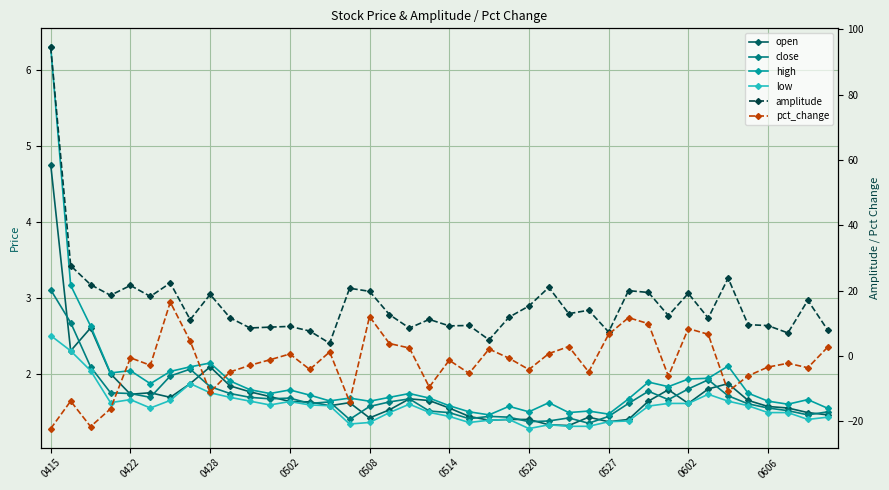

Rank the series by their maximum value, from highest to lowest.

amplitude, pct_change, high, open, close, low